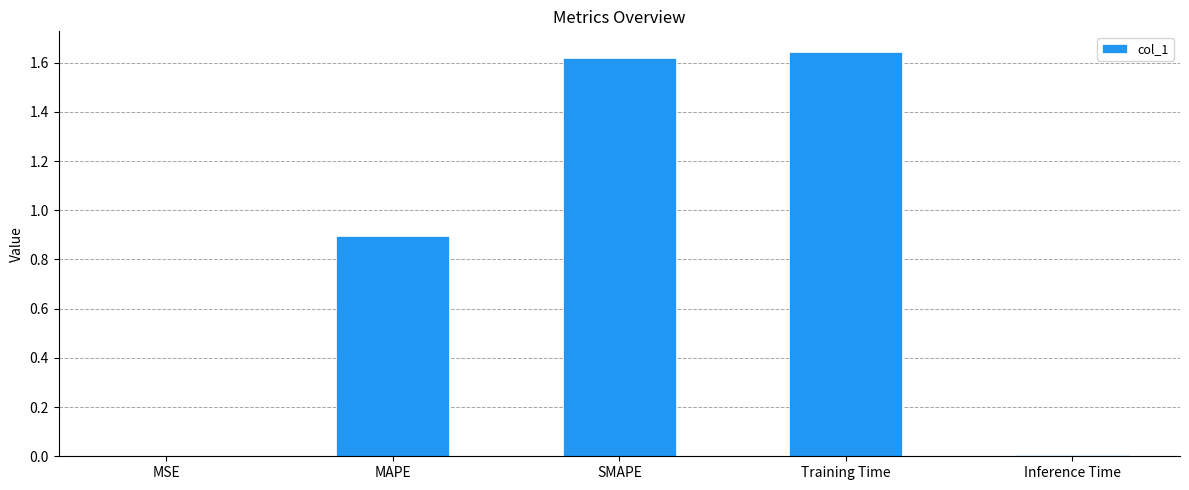

True or false: the data shows 0.0 at Inference Time.

True